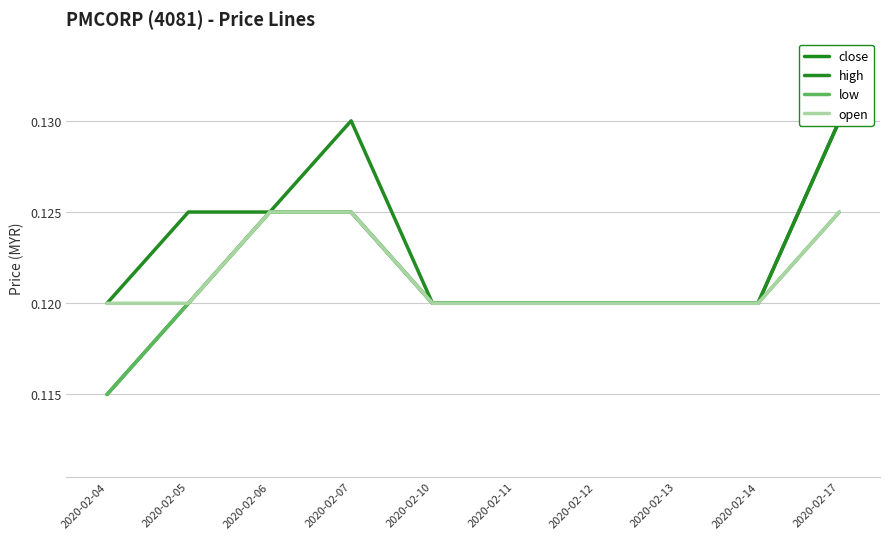

Reading left to right, list all the values displayed in this chart.

close: 2020-02-04=0.1	2020-02-05=0.1	2020-02-06=0.1	2020-02-07=0.1	2020-02-10=0.1	2020-02-11=0.1	2020-02-12=0.1	2020-02-13=0.1	2020-02-14=0.1	2020-02-17=0.1
high: 2020-02-04=0.1	2020-02-05=0.1	2020-02-06=0.1	2020-02-07=0.1	2020-02-10=0.1	2020-02-11=0.1	2020-02-12=0.1	2020-02-13=0.1	2020-02-14=0.1	2020-02-17=0.1
low: 2020-02-04=0.1	2020-02-05=0.1	2020-02-06=0.1	2020-02-07=0.1	2020-02-10=0.1	2020-02-11=0.1	2020-02-12=0.1	2020-02-13=0.1	2020-02-14=0.1	2020-02-17=0.1
open: 2020-02-04=0.1	2020-02-05=0.1	2020-02-06=0.1	2020-02-07=0.1	2020-02-10=0.1	2020-02-11=0.1	2020-02-12=0.1	2020-02-13=0.1	2020-02-14=0.1	2020-02-17=0.1